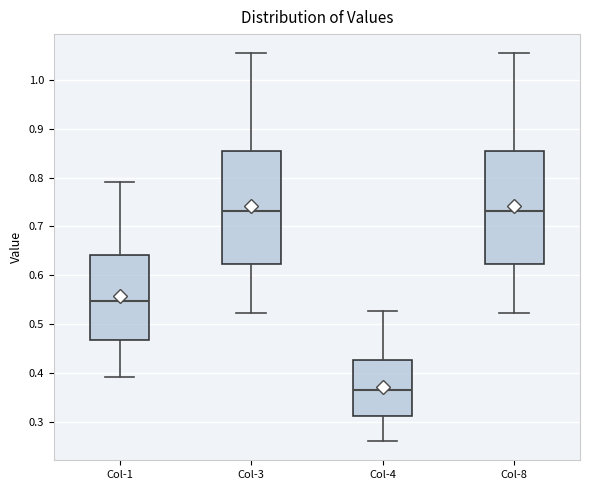

Which box has the lowest median line?

Col-4